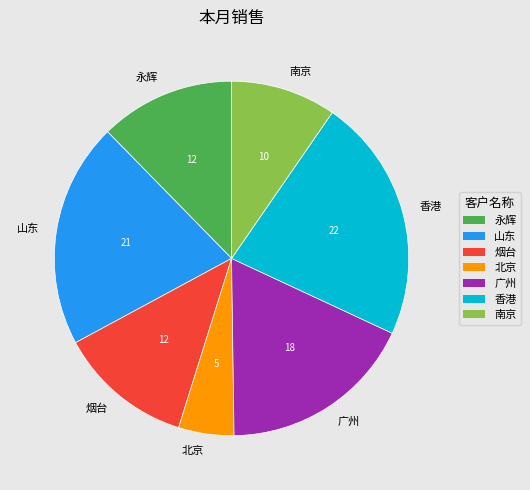

Does any single category account for the majority?

No